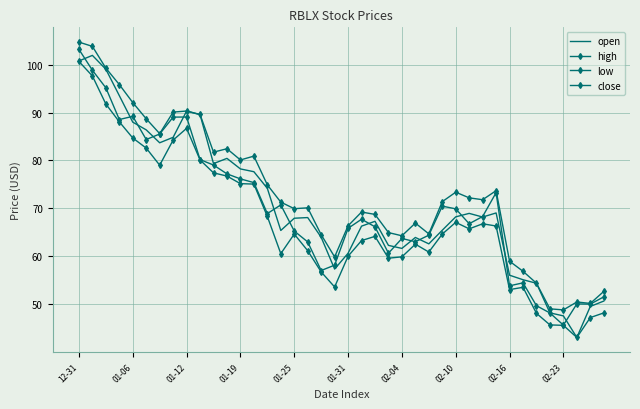

How many interior local valleys does the low series have?

8